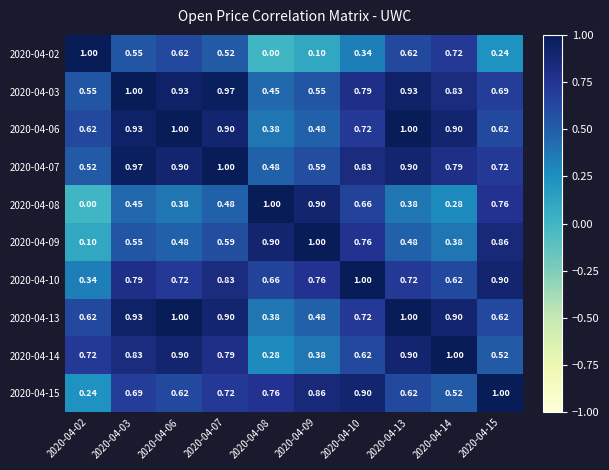

How many categories are shown in the chart?

10